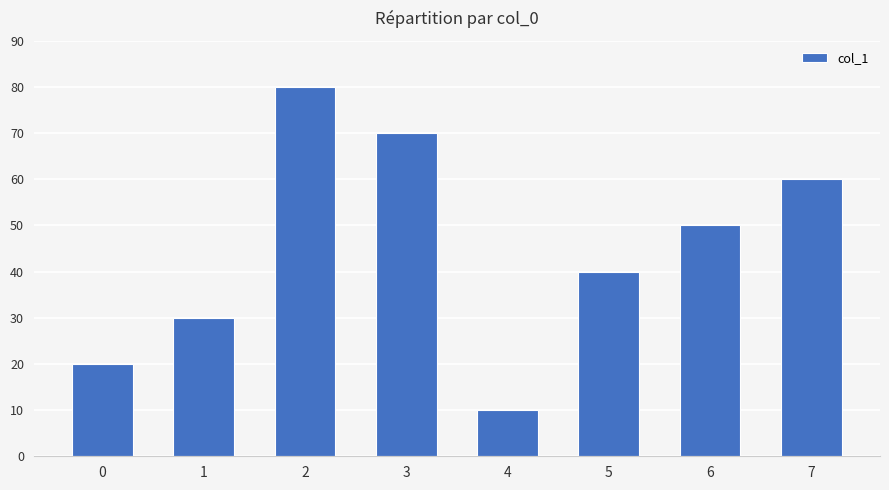

What is the change in value from 5 to 6?

+10